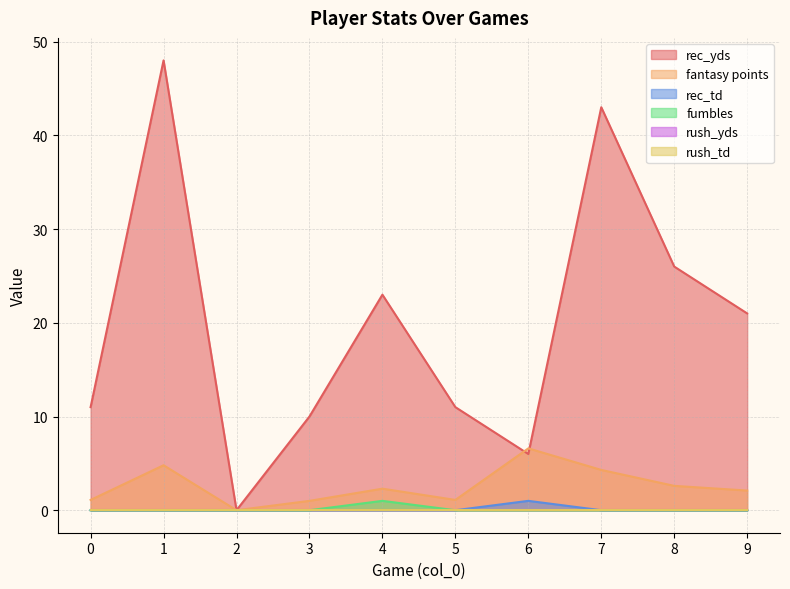

Does the chart have visible grid lines?

Yes